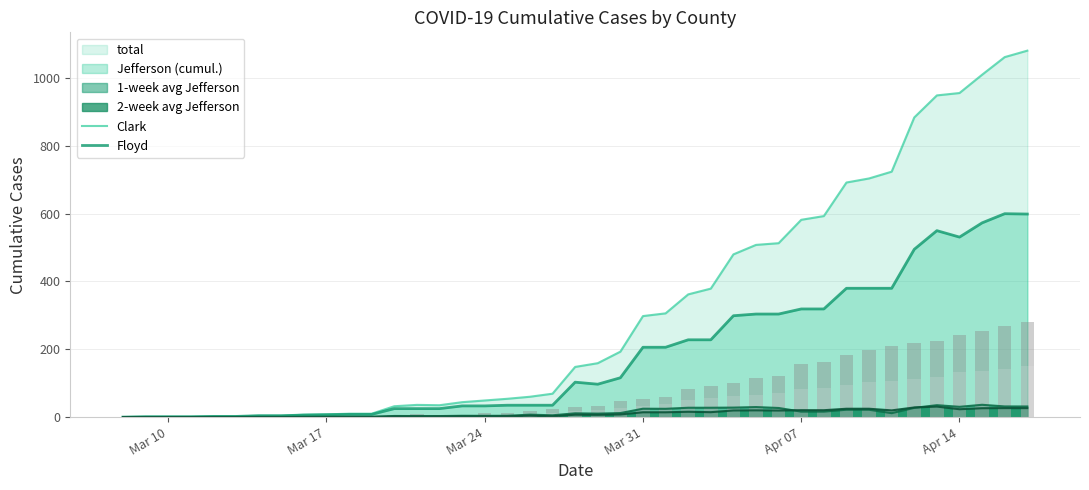

Reading left to right, what are all the values shown in this chart?

Clark: 0	0	0	0	0	0	0	0	0	1	1	1	4	4	4	5	6	10	12	18	20	27	33	38	49	55	61	66	71	82	86	96	104	106	112	117	132	137	143	151
Floyd: 0	0	0	0	0	0	0	1	1	1	1	5	5	3	3	6	6	7	11	13	14	20	21	21	34	37	41	50	50	74	77	88	93	105	107	108	111	116	125	130